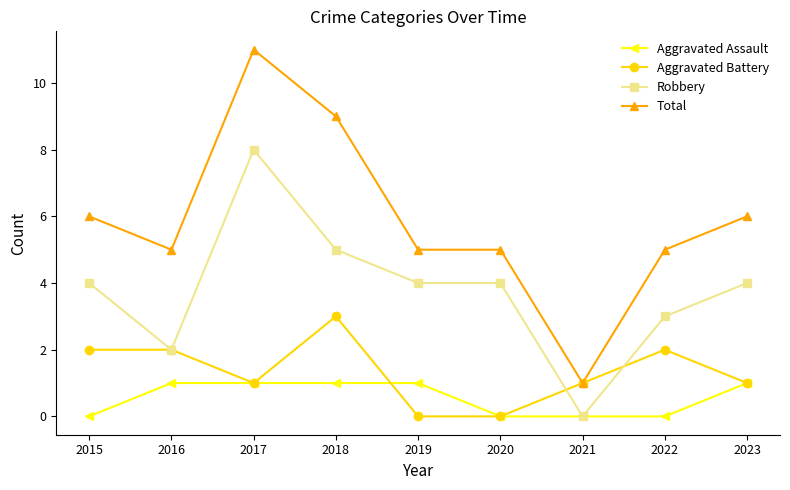

Which category has the highest value in the Total series?

2017